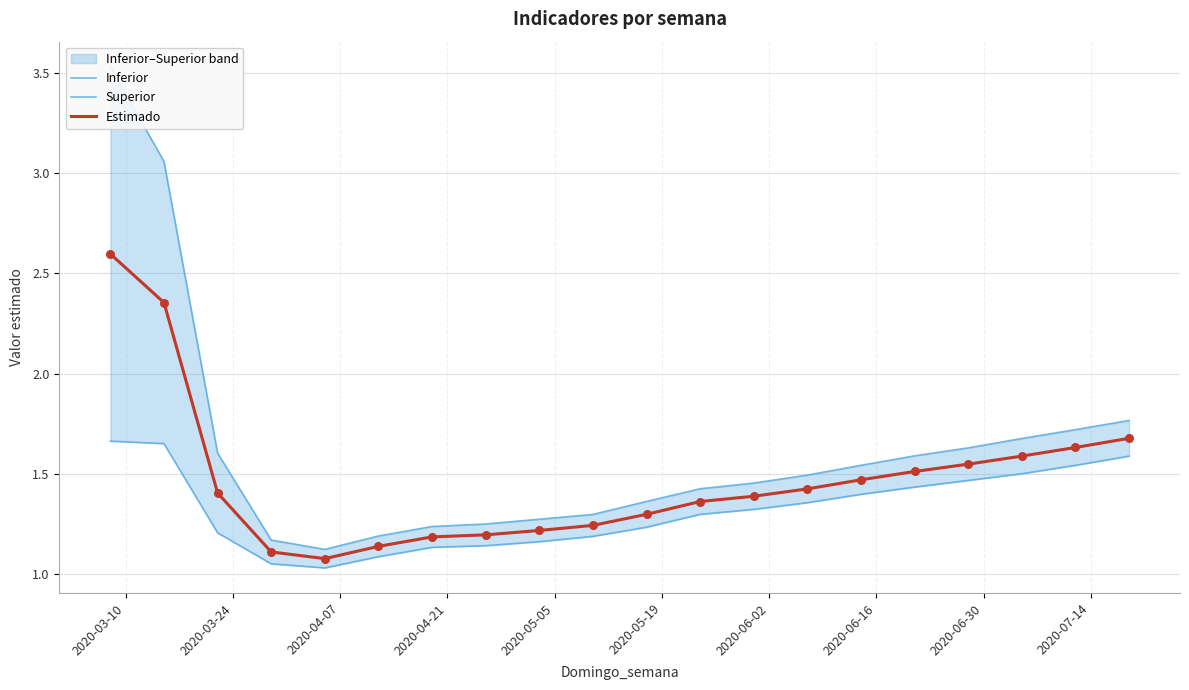

Which series has the widest spread of Y values?

Superior